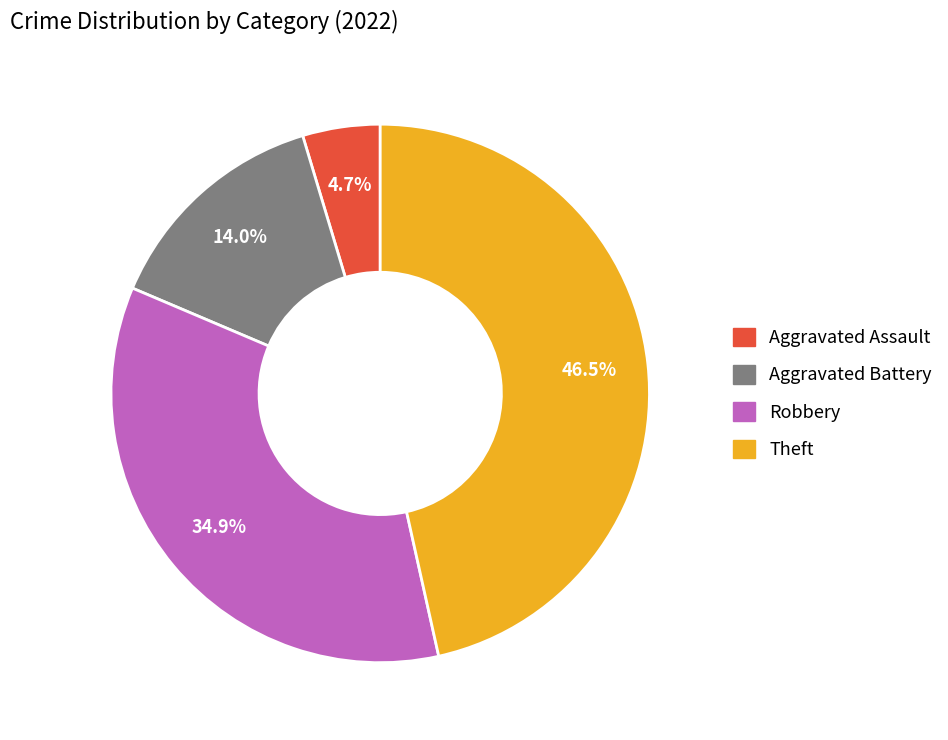

The Aggravated Assault slice represents 5% of the pie. True or false?

True